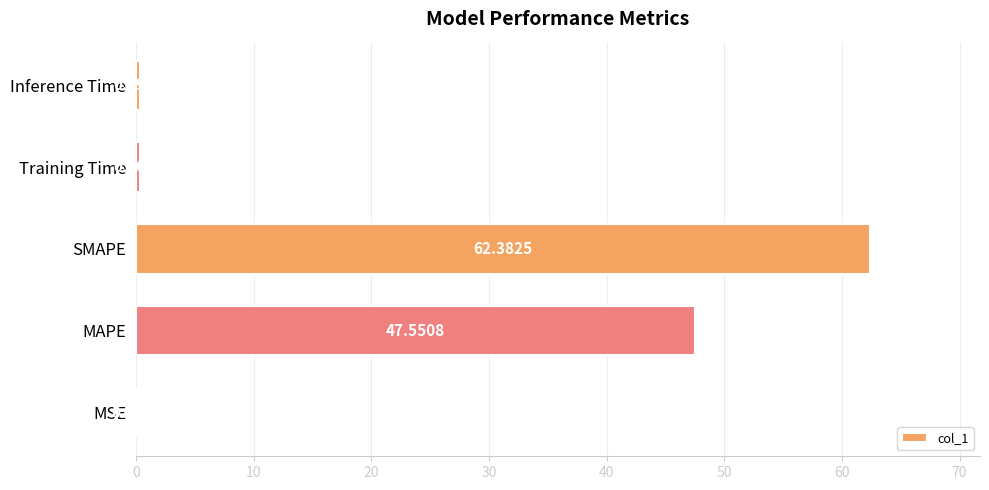

Are the bars horizontal?

Yes